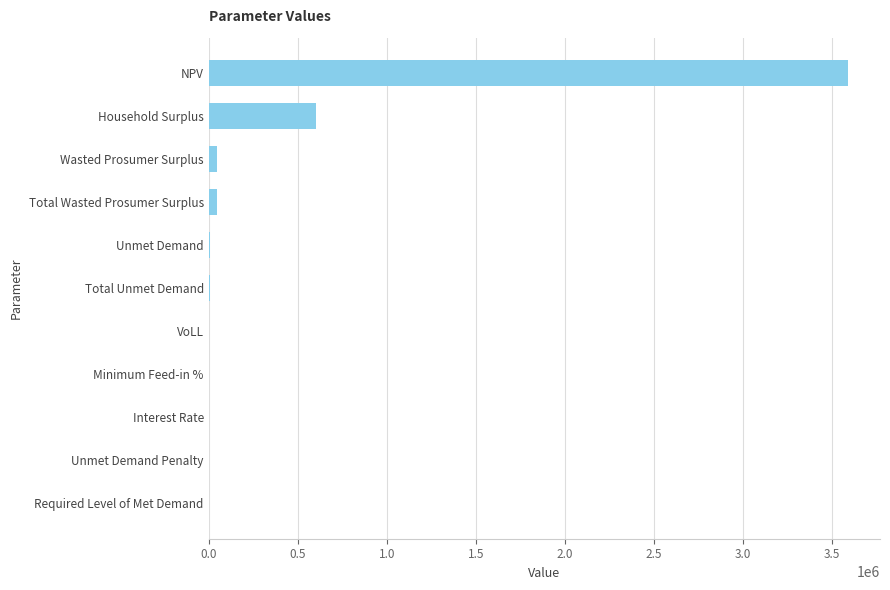

Count the number of data series in this chart.

1